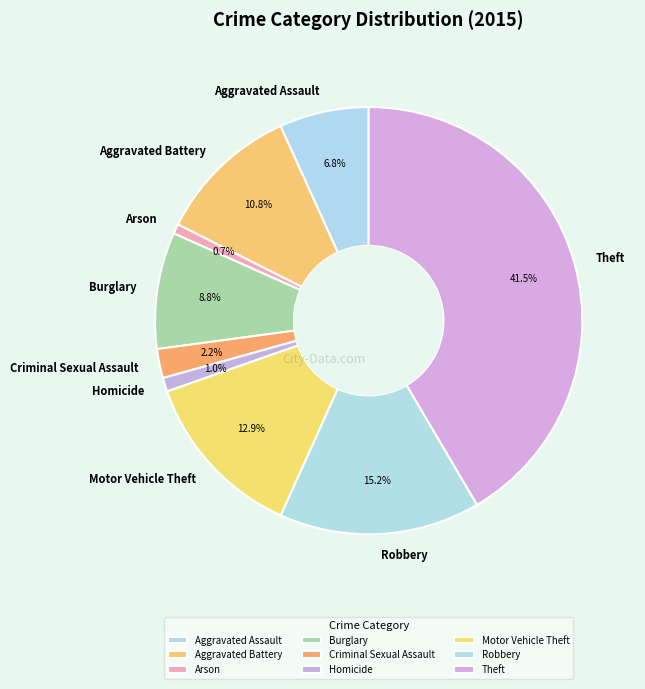

Count the number of slices in the pie.

9